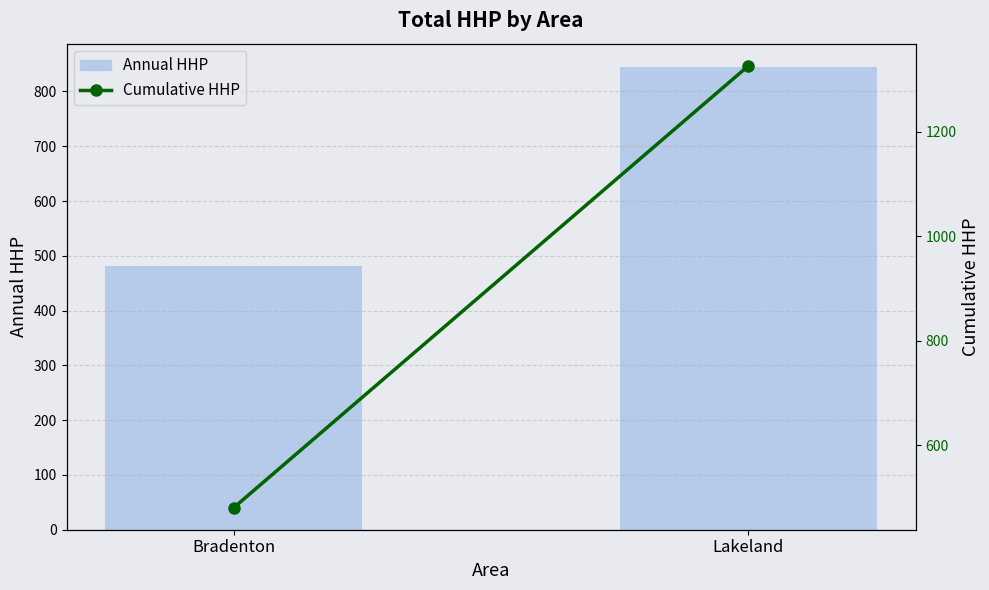

Reading left to right, list all the values displayed in this chart.

Annual HHP: 481	845
Cumulative HHP: 481	1326